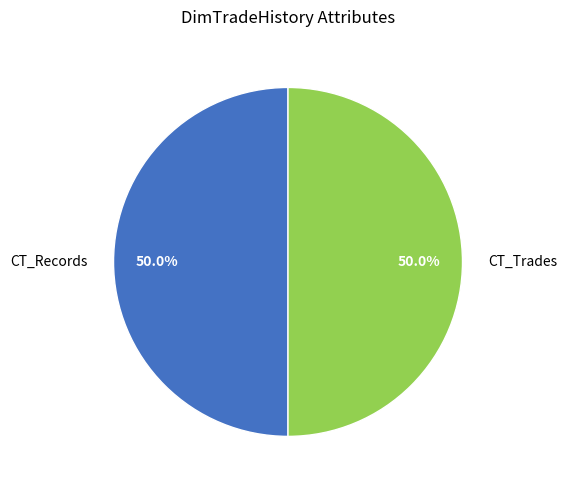

What is the ratio of the value at CT_Records to the value at CT_Trades?

1.0